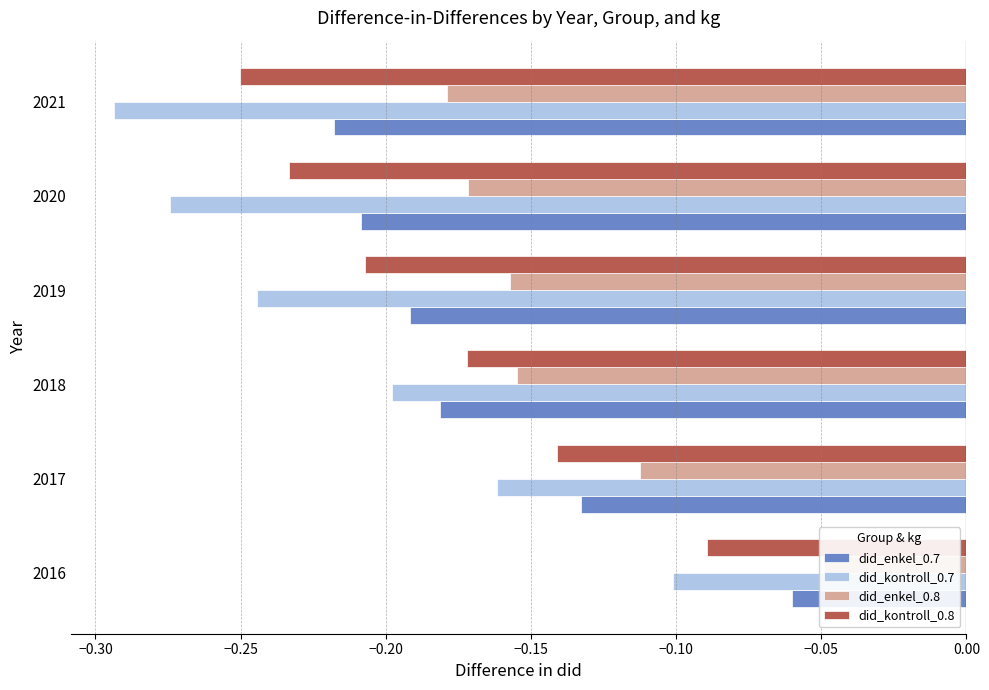

List the series in order of their peak value, highest first.

did_enkel_0.8, did_enkel_0.7, did_kontroll_0.8, did_kontroll_0.7